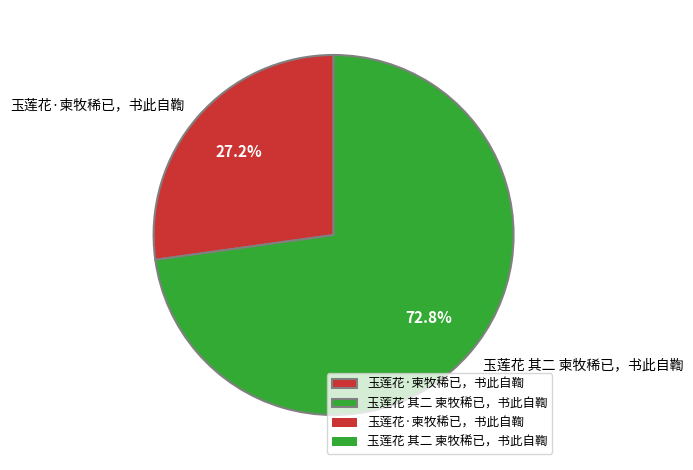

How many segments does this pie chart have?

2